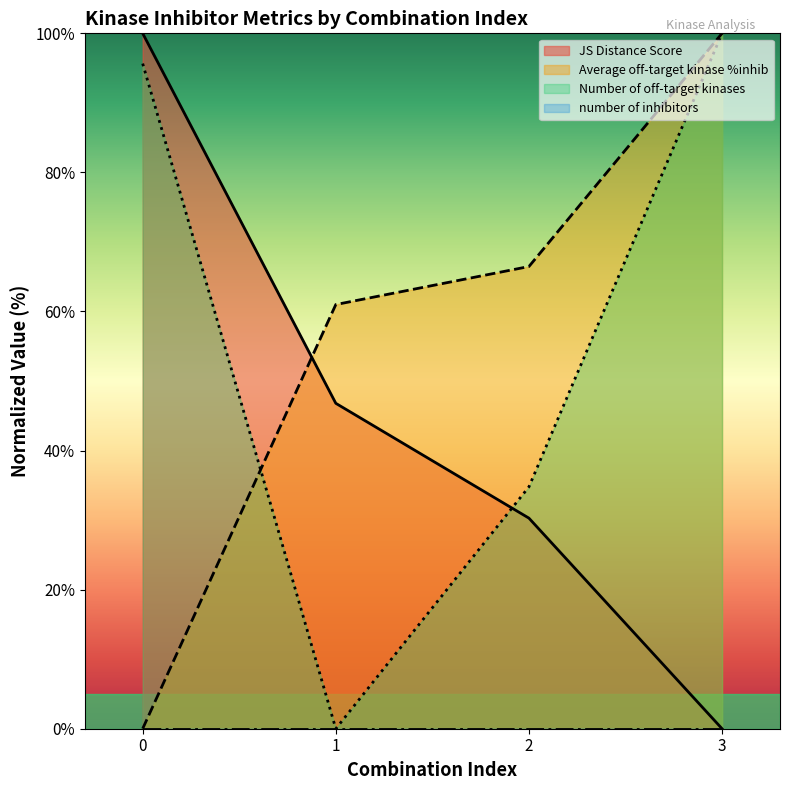

At 2, list the series in order from largest to smallest.

Average off-target kinase %inhib, Number of off-target kinases, JS Distance Score